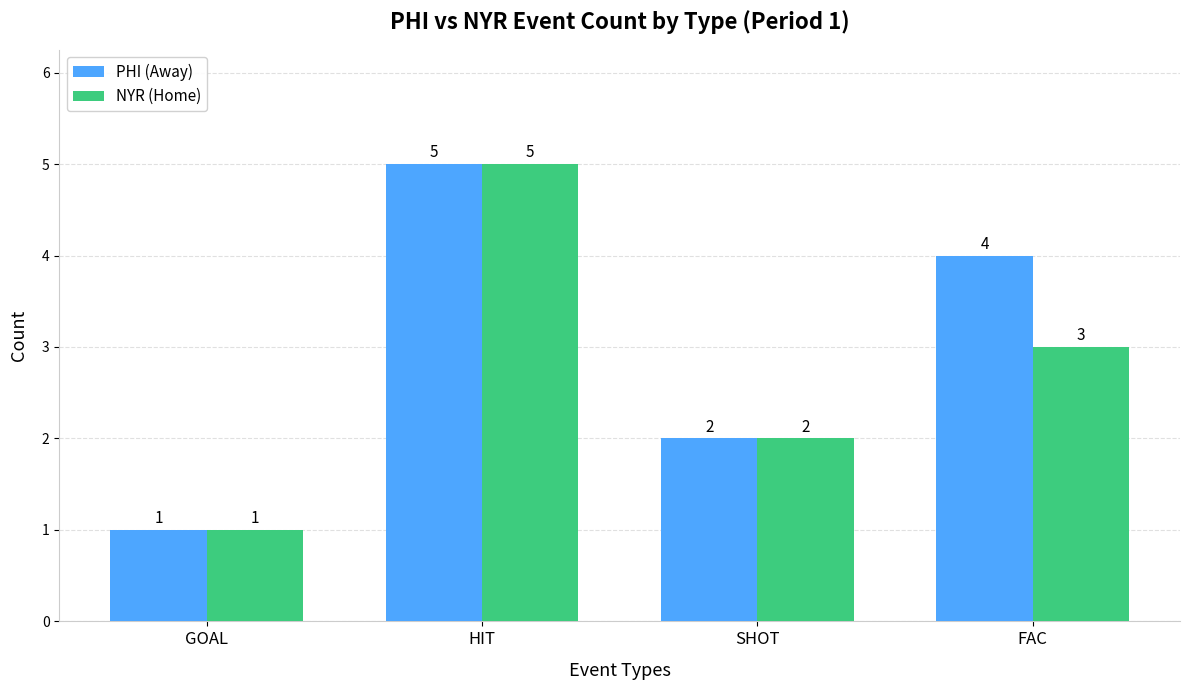

List the labels in order of NYR (Home) value, largest first.

HIT, FAC, SHOT, GOAL